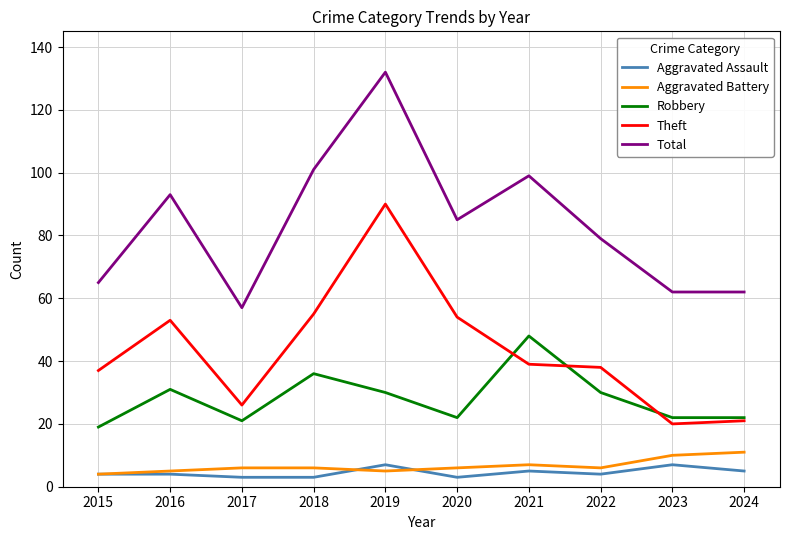

True or false: Aggravated Assault and Total cross at least once.

False